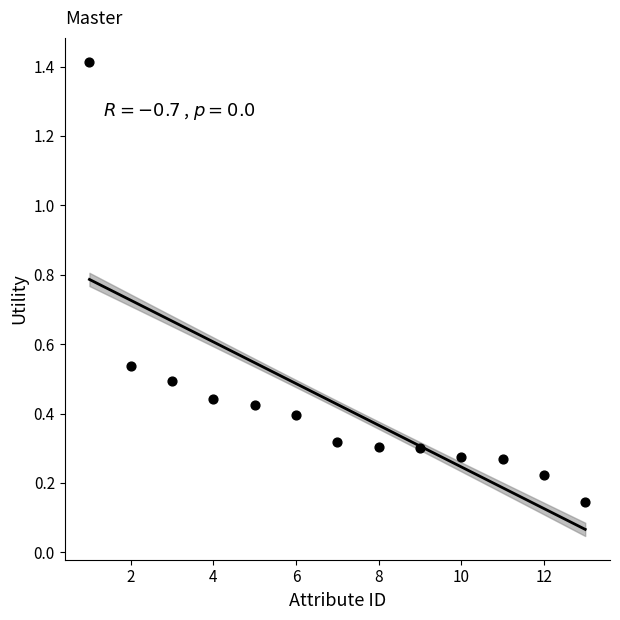

What is the range of Y values (max minus min)?

1.3